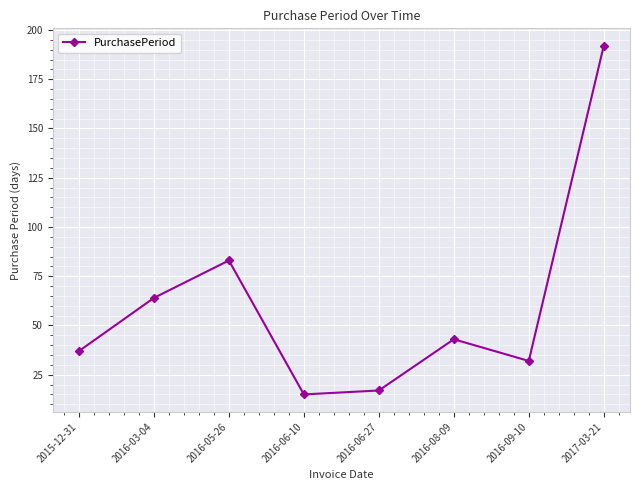

What is the average value?

60